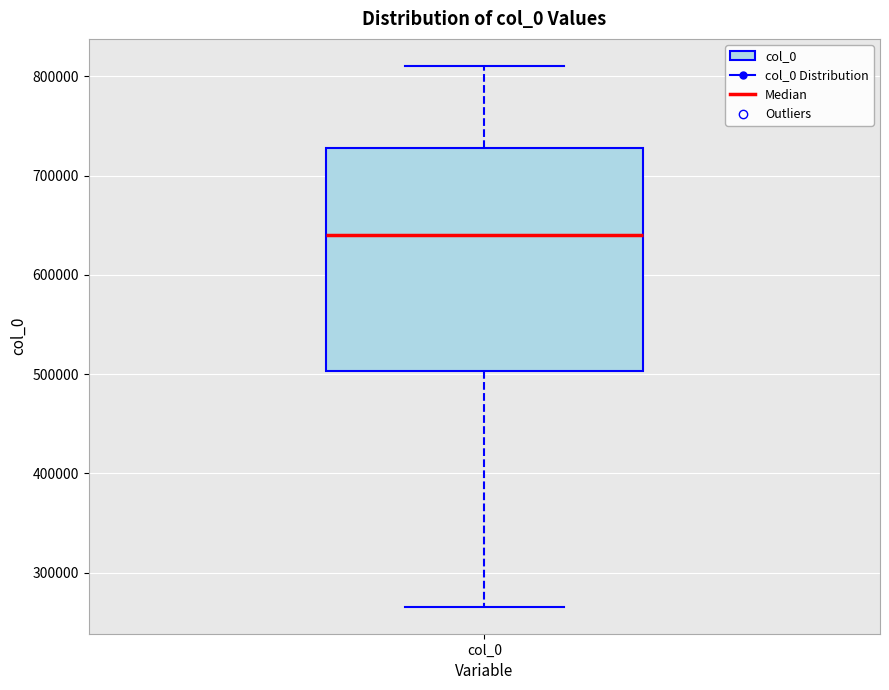

Read this box plot against the y-axis: the position of the median line, the range covered by the box, and the ends of both whiskers. The values are not printed on the chart, so give them approximately, as read against the axis.

median 640000, box 500000 to 730000, whiskers 270000 to 810000